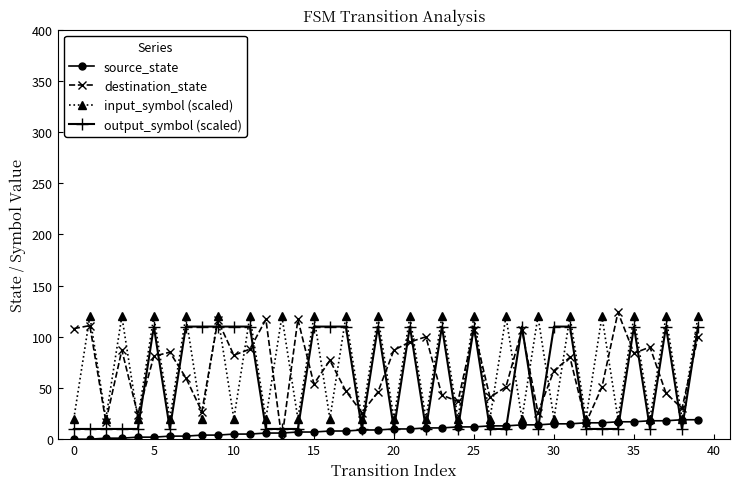

How many interior local peaks does the input_symbol (scaled) series have?

19